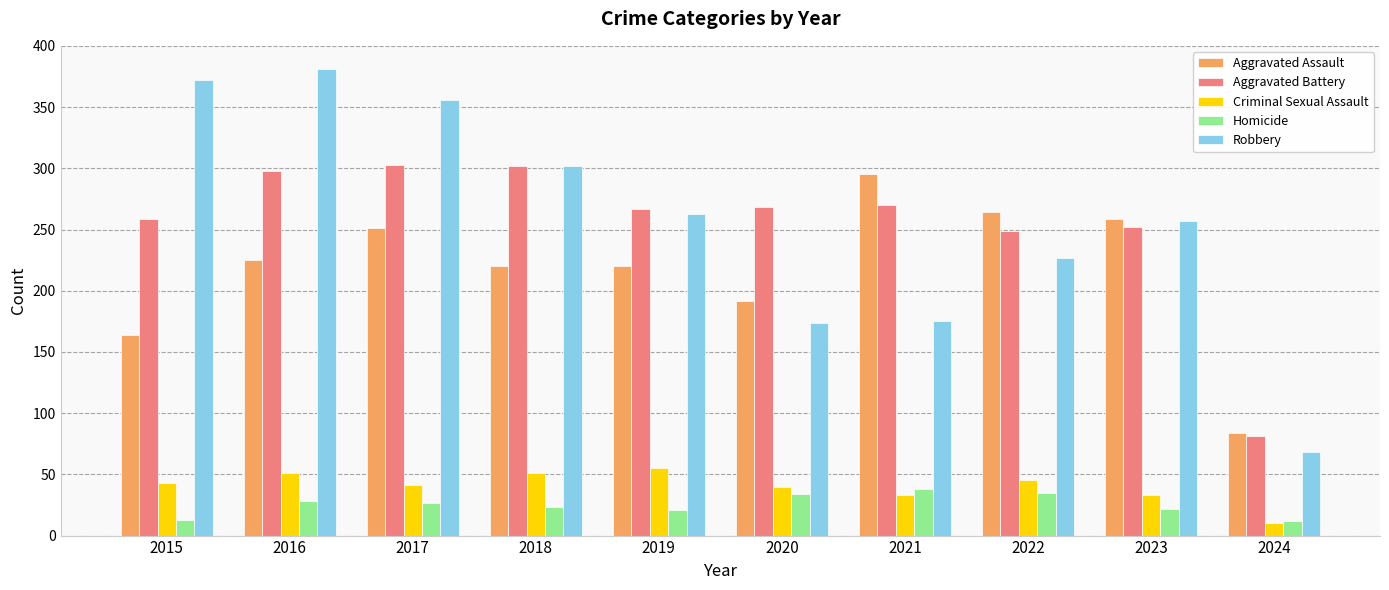

The Homicide series shows 37 at 2018. True or false?

False